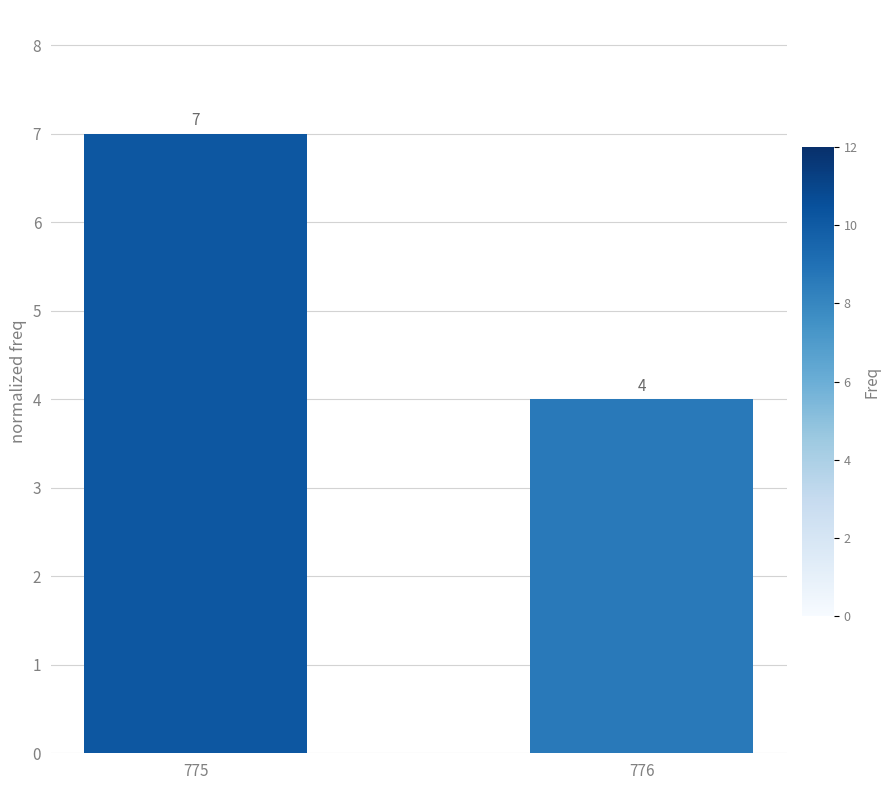

List the labels in order of value, largest first.

775, 776